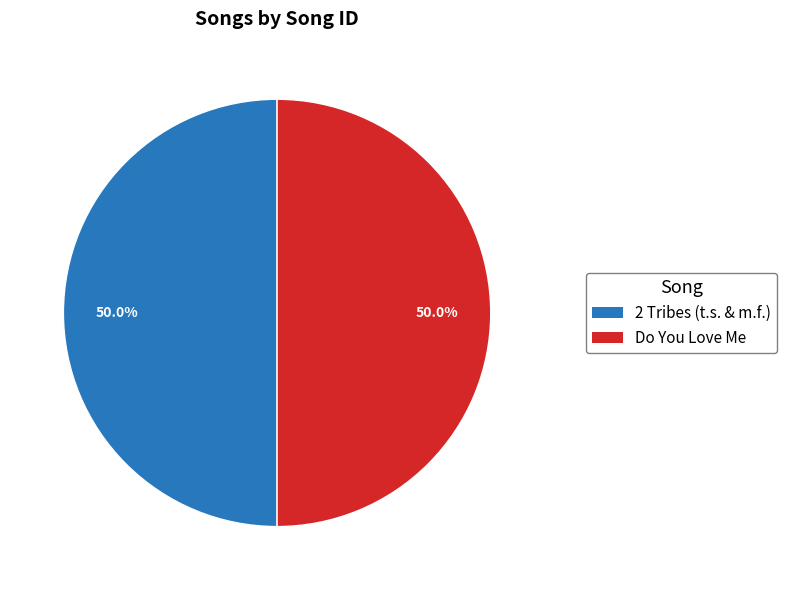

How much of the chart is everything except Do You Love Me?

50.0%